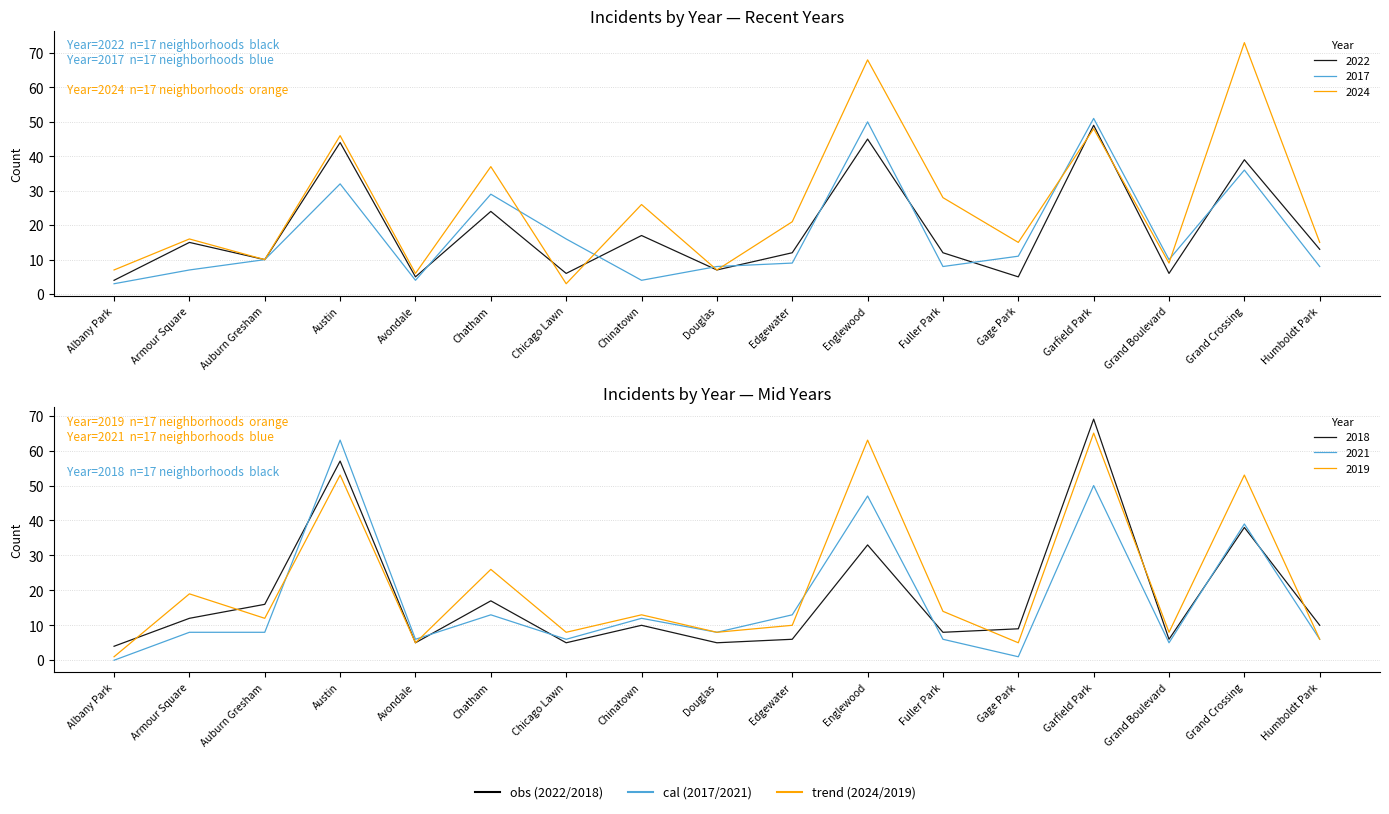

At Garfield Park, list the series in order from smallest to largest.

2024, 2022, 2021, 2017, 2019, 2018